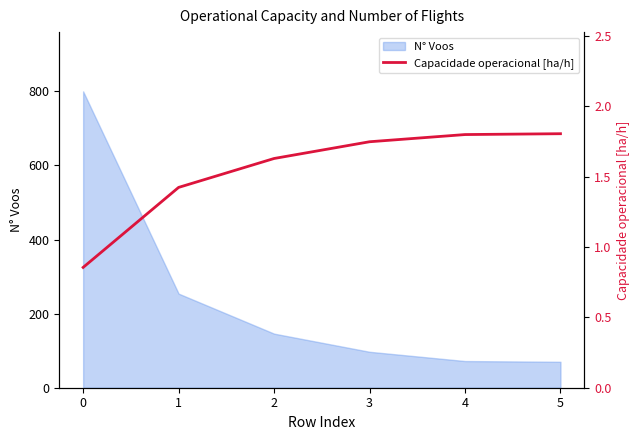

Is it true that N° Voos equals 800 at 0?

True